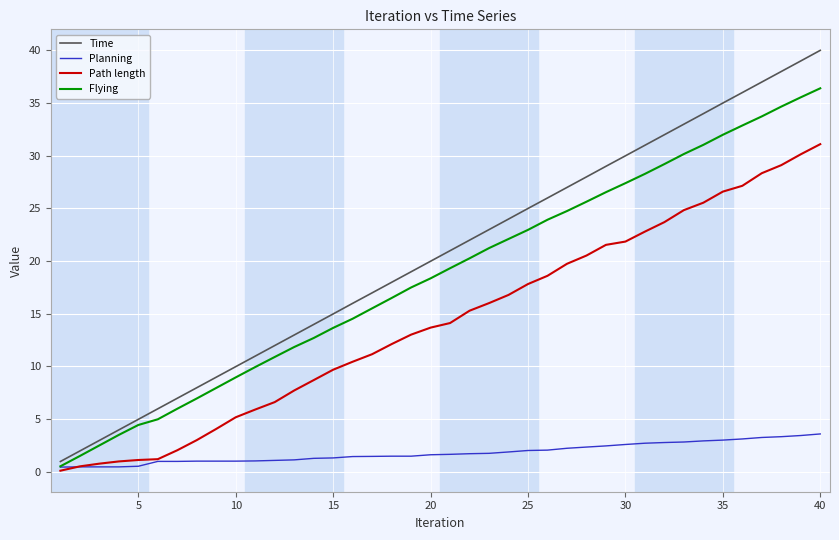

Count the number of categories in the chart.

40